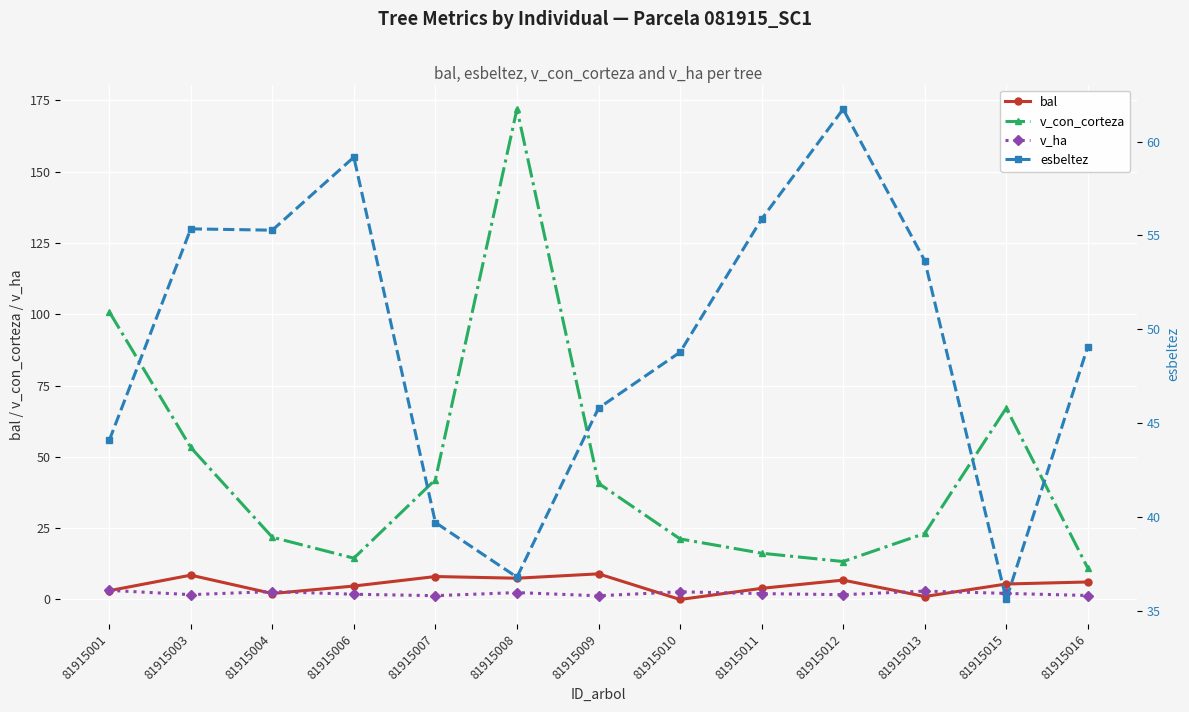

Reading left to right, what are all the values shown in this chart?

bal: 3.1	8.5	2.1	4.7	8.1	7.5	9.0	0.0	3.9	6.8	1.1	5.4	6.1
v_con_corteza: 100.9	53.3	21.8	14.5	42.0	171.9	40.7	21.2	16.2	13.3	23.1	67.1	11.0
v_ha: 3.2	1.7	2.8	1.8	1.3	2.4	1.3	2.7	2.1	1.7	3.0	2.1	1.4
esbeltez: 44.1	55.4	55.3	59.2	39.7	36.8	45.8	48.8	55.9	61.7	53.7	35.6	49.1